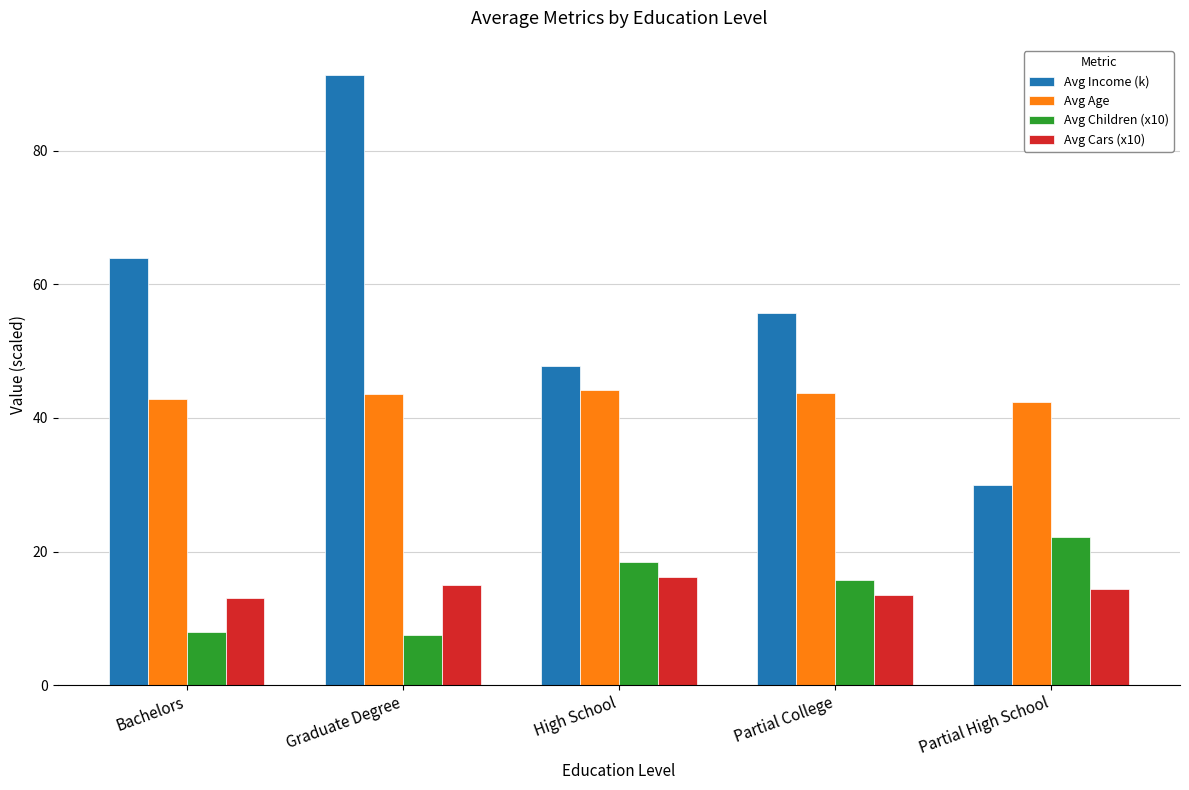

Rank the series at Partial High School from highest to lowest value.

Avg Age, Avg Income (k), Avg Children (x10), Avg Cars (x10)